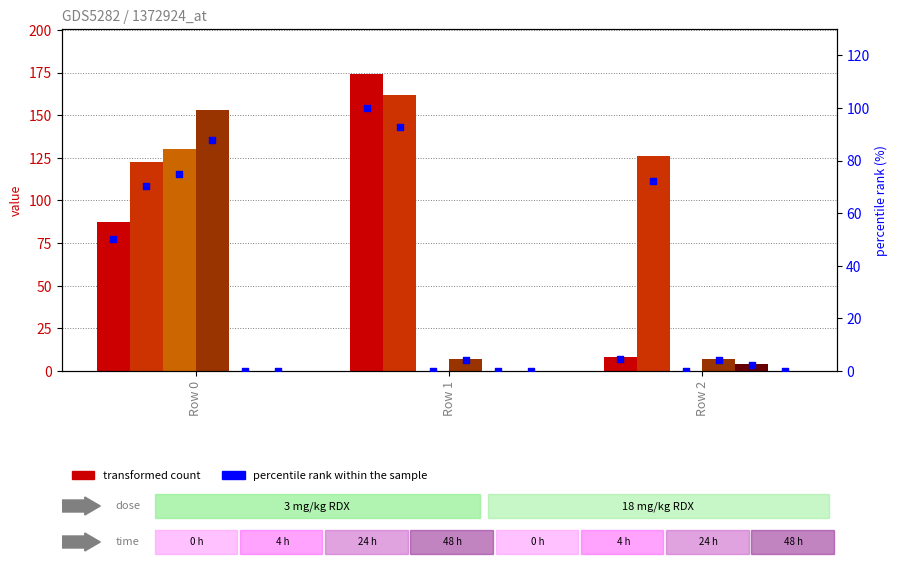

At how many categories does at least one series exceed 55?

3